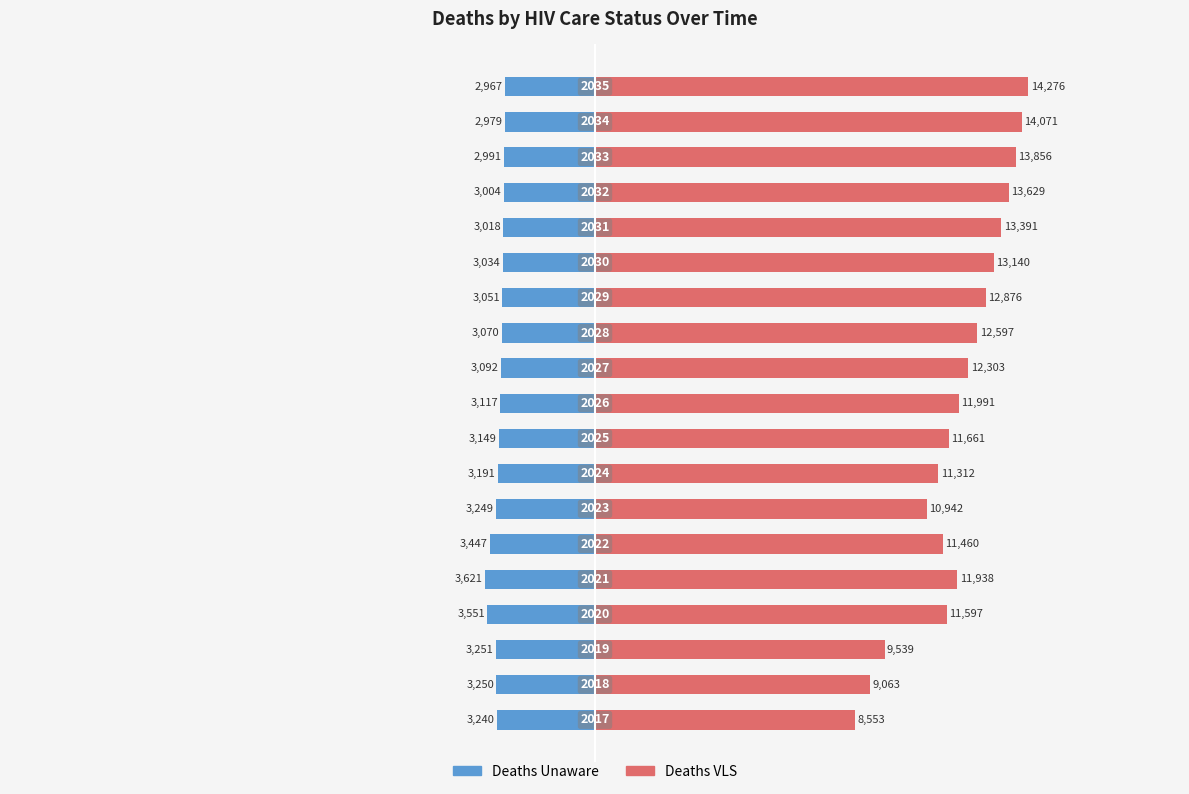

The value of deathsUnaware at 11 is -4205. True or false?

False